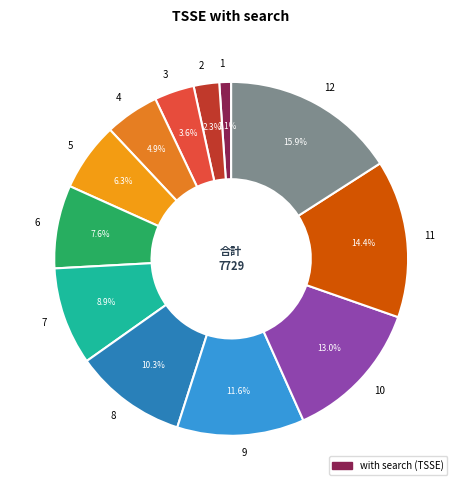

Which category has the biggest portion of the pie?

12